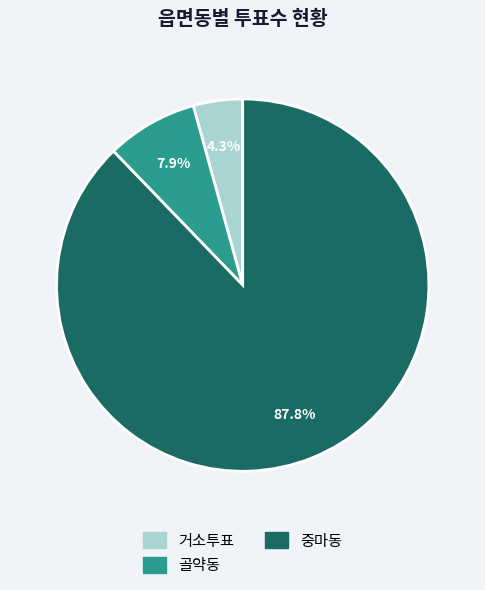

To the nearest percent, what is the average slice percentage?

33%